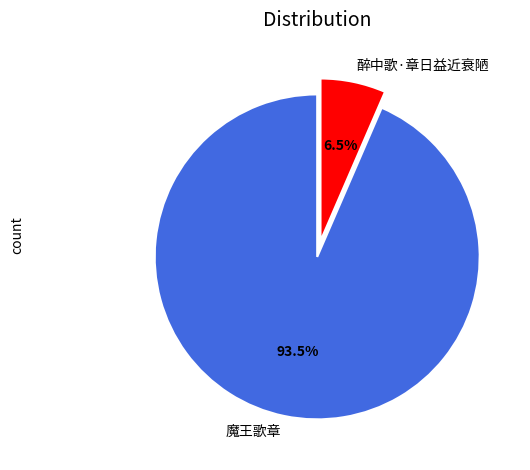

Combined, do 魔王歌章 and 醉中歌·章日益近衰陋 account for over 50%?

Yes